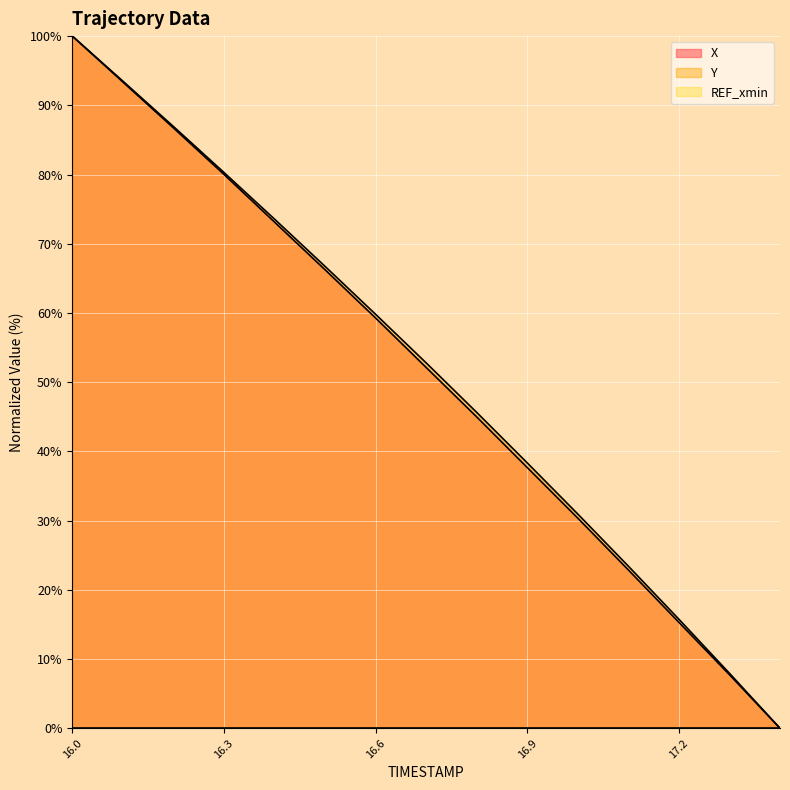

Which series has the widest spread of values?

X